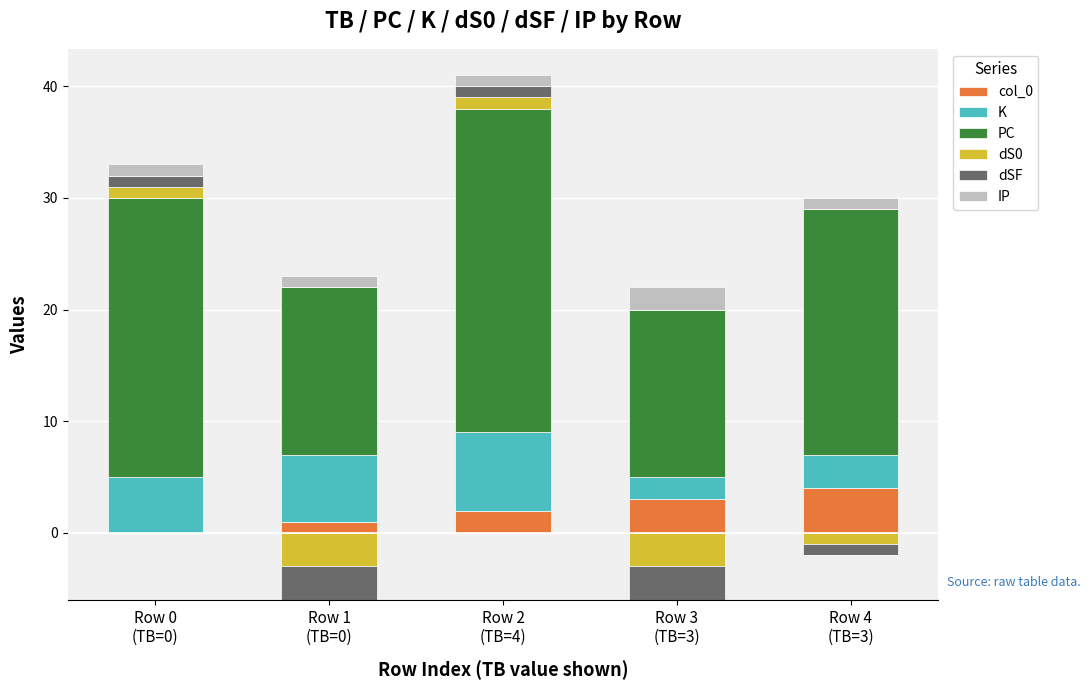

The col_0 series shows 4 at Row 3
(TB=3). True or false?

False